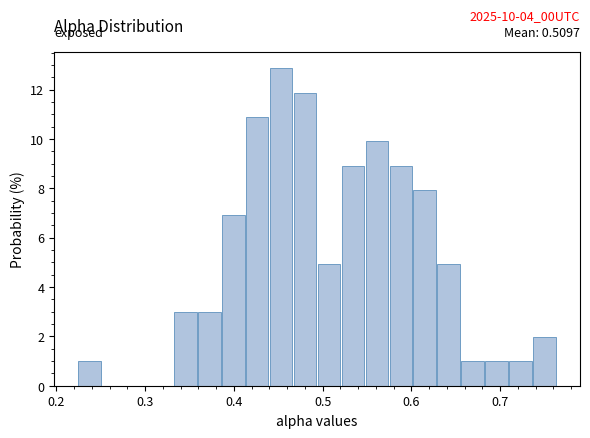

Read against the x-axis, roughly where is the centre of the tallest bar?

0.45